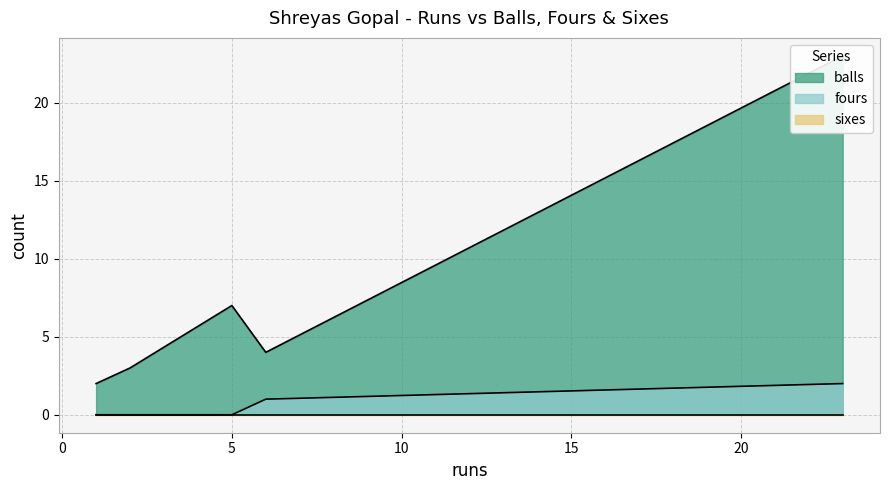

What are all the series names shown in the legend?

balls, fours, sixes